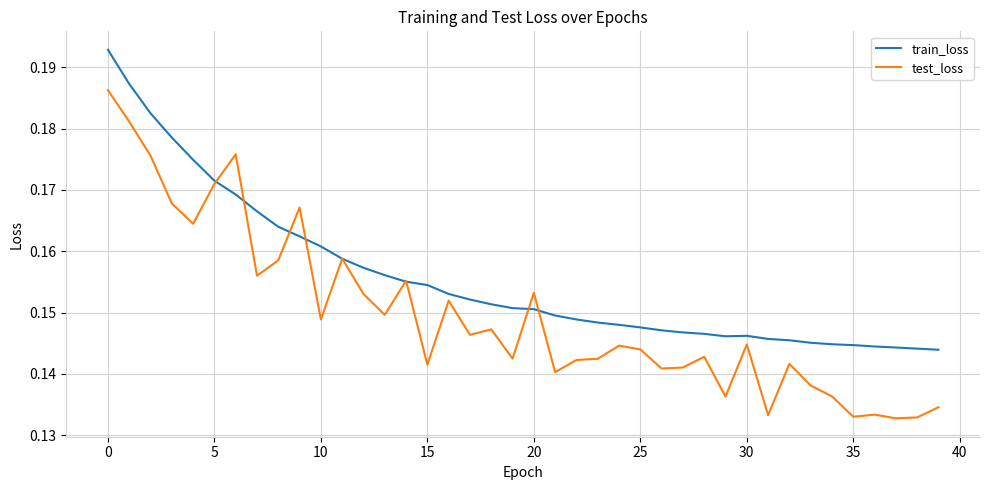

How many lines are shown in the chart?

2